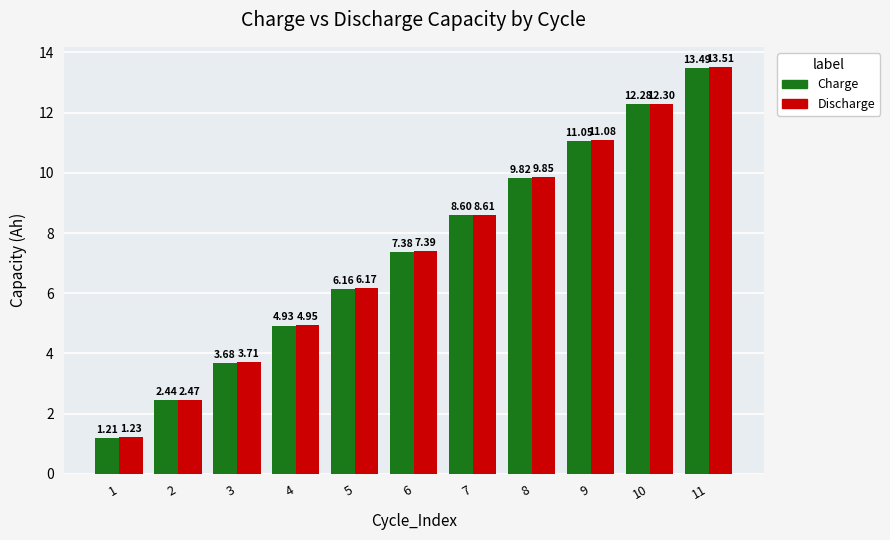

At which category is the sum across all series the highest?

11